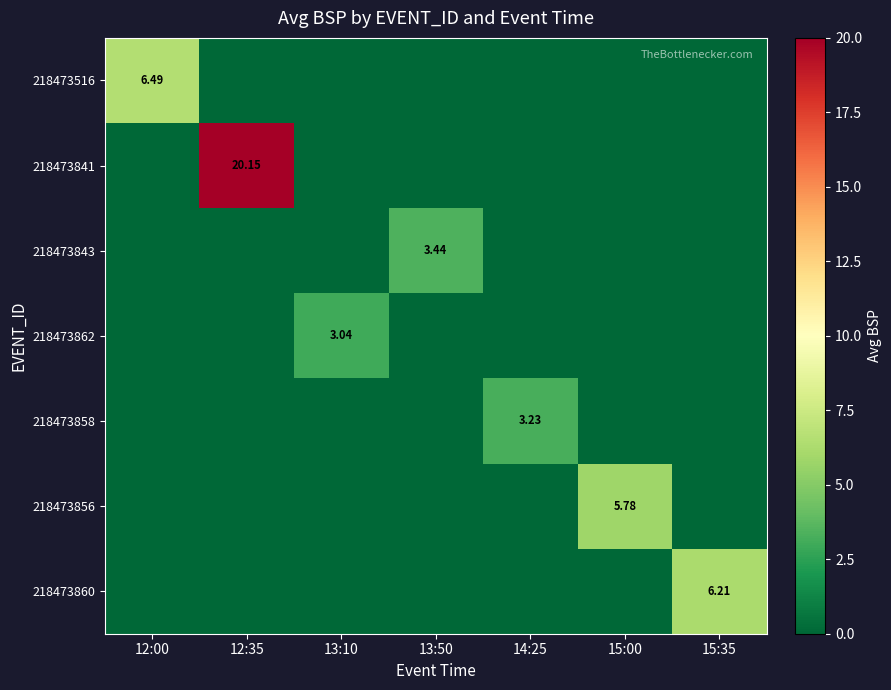

Rank the categories by 218473858 value from lowest to highest.

12:00, 12:35, 13:10, 13:50, 15:00, 15:35, 14:25